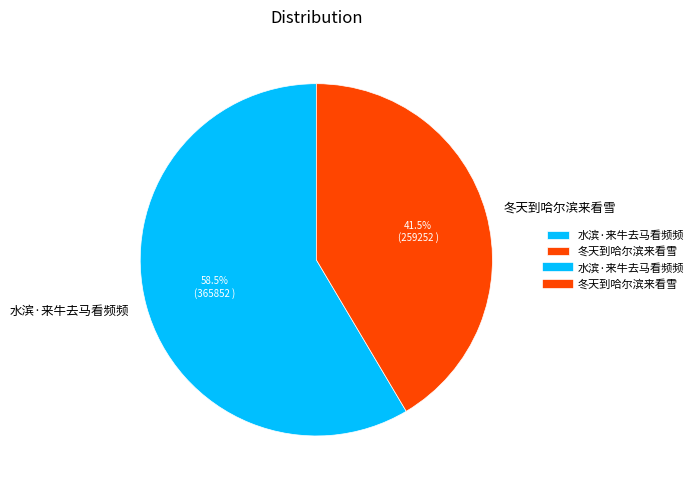

Does any single category account for the majority?

Yes